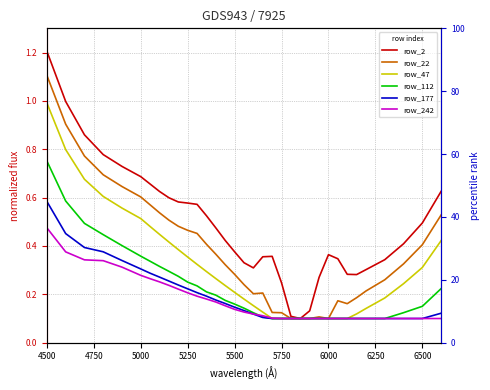

Is the value of row_177 at 10 greater than the value of row_47 at 32?

No